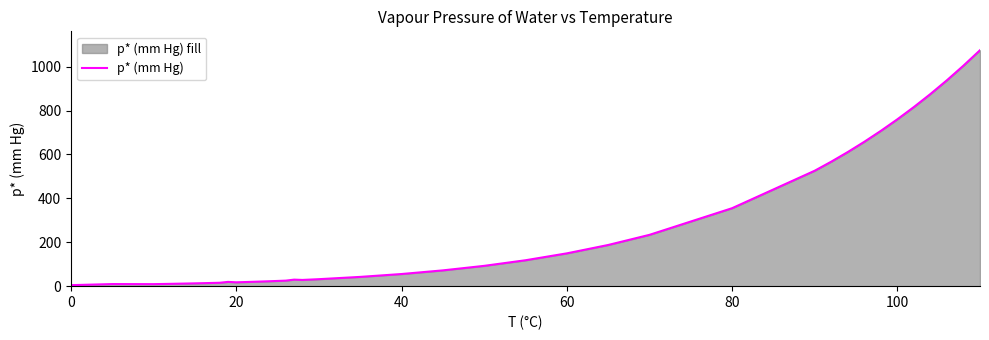

What is the maximum value shown in the chart?

1074.6